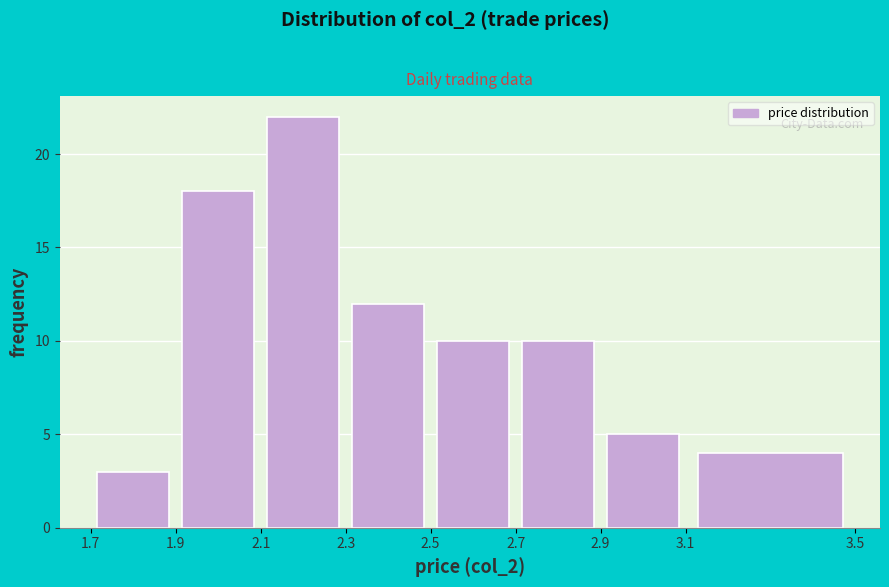

Reading left to right, list every bar in this chart as the range it spans on the x-axis followed by its height. The values are not printed on the chart, so give them approximately, as read against the axis.

1.7 to 1.9: 3
1.9 to 2.1: 18
2.1 to 2.3: 22
2.3 to 2.5: 12
2.5 to 2.7: 10
2.7 to 2.9: 10
2.9 to 3.1: 5
3.1 to 3.5: 4